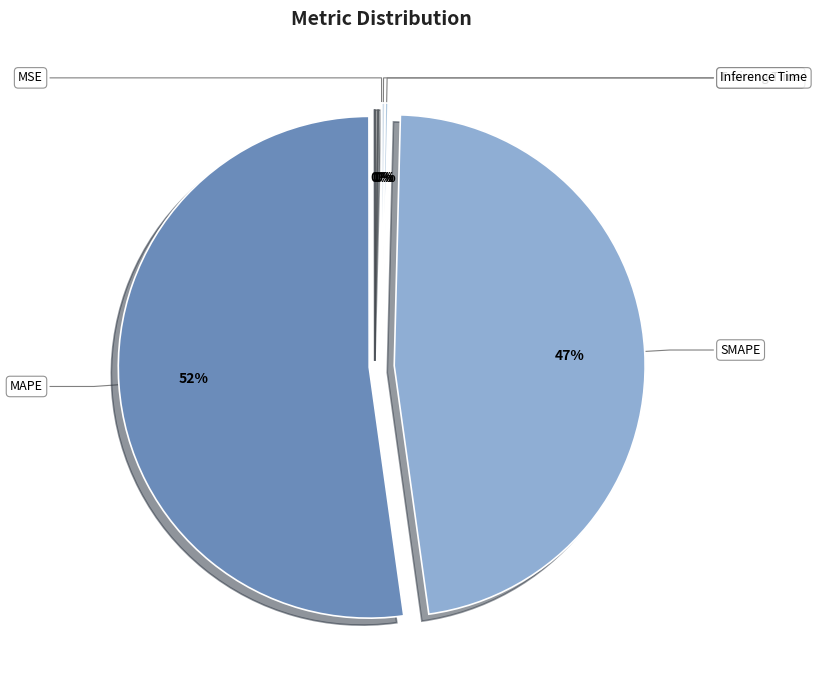

Does MAPE represent more than half of the total?

Yes